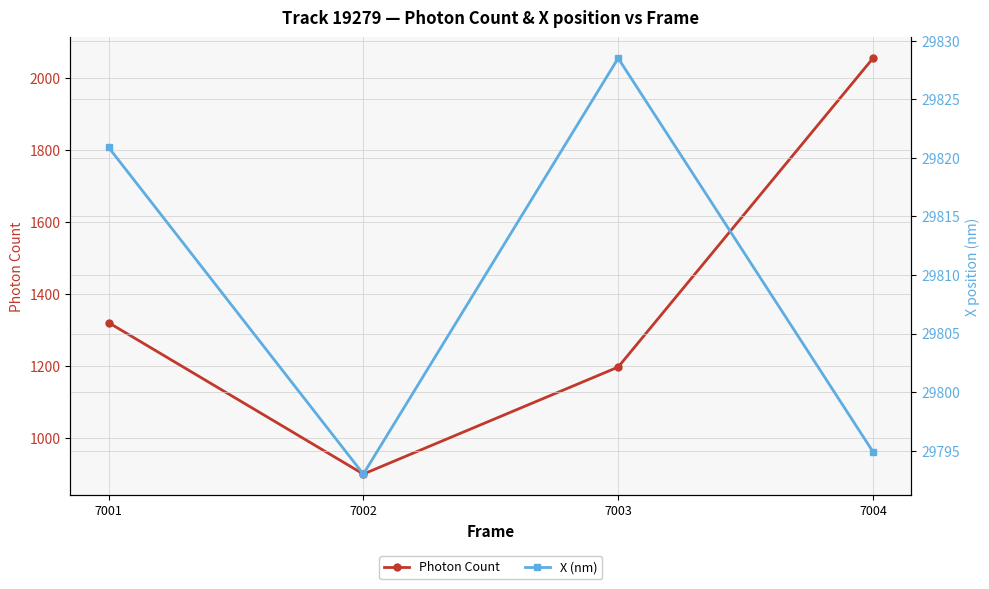

Reading left to right, extract all data points from this chart.

Photon Count: 7001=1320.6	7002=900.3	7003=1197.2	7004=2054.1
X (nm): 7001=29820.9	7002=29793.0	7003=29828.5	7004=29794.9